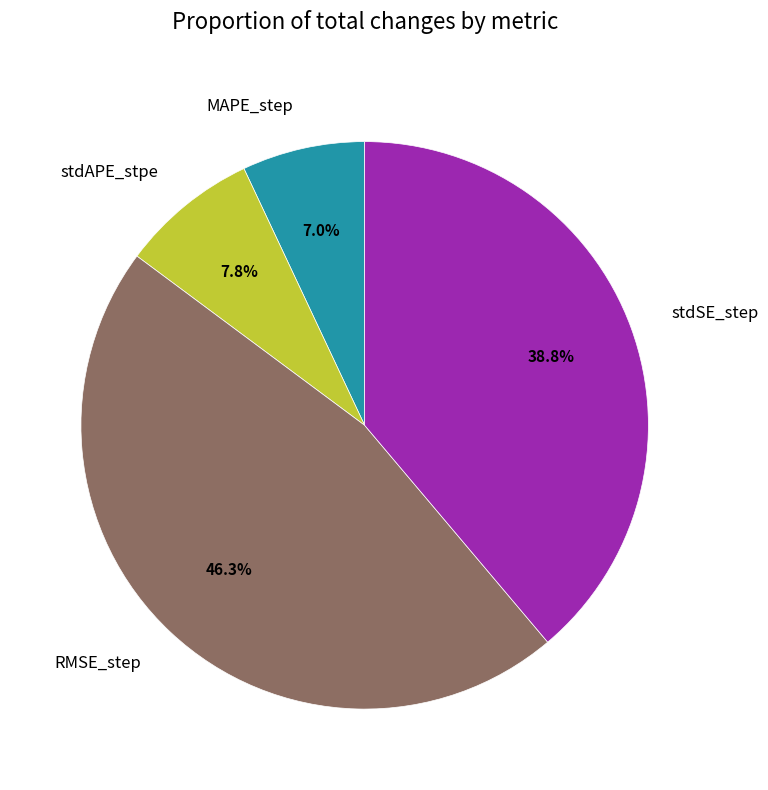

What is the smallest slice in the pie chart?

MAPE_step